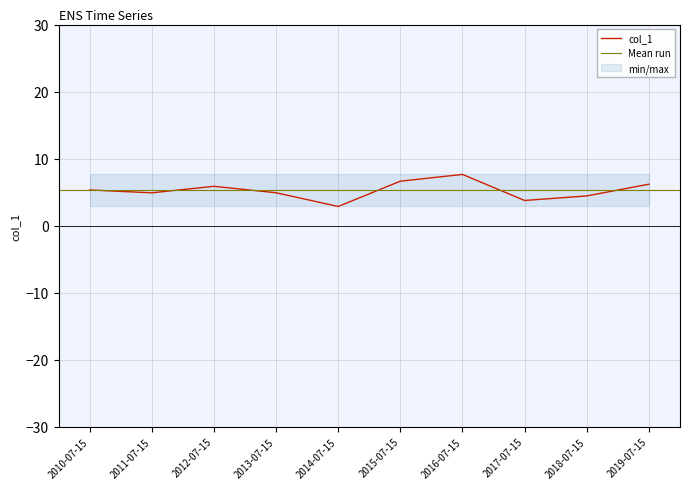

The value at 2015-07-15 is 10.1. True or false?

False